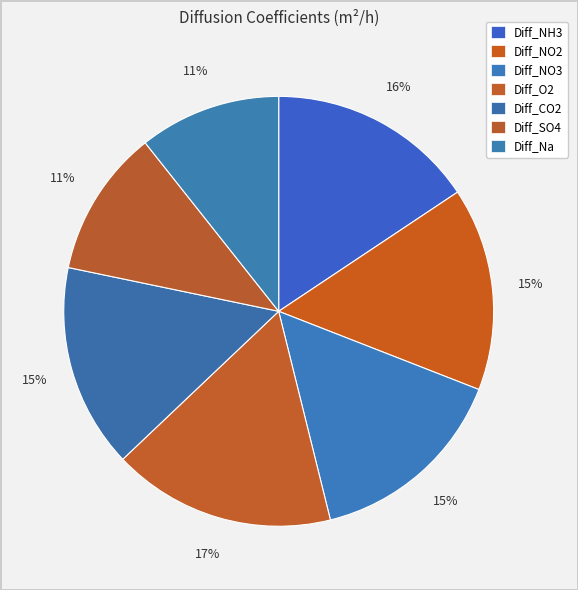

What is the total percentage of Diff_Na and Diff_CO2?

26.0%